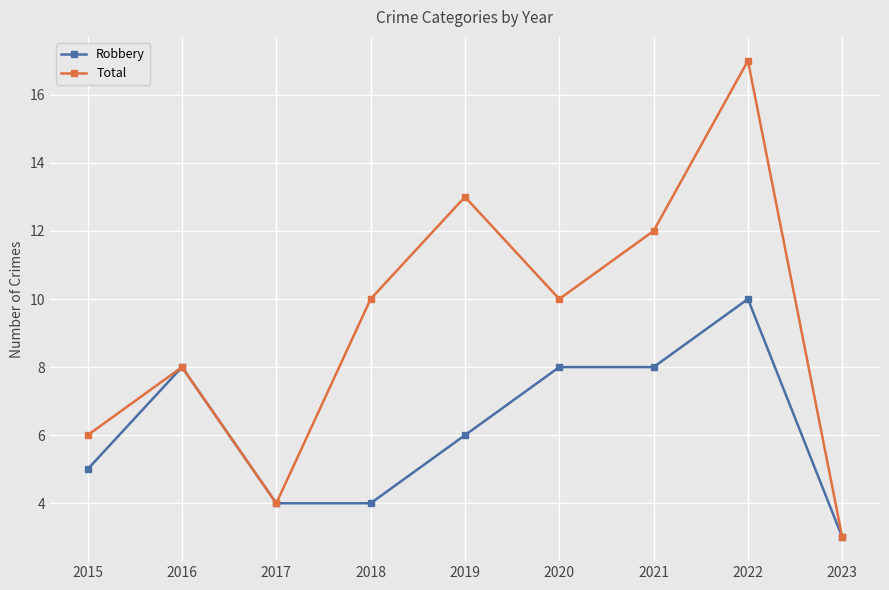

Reading right to left, transcribe all the data shown in this chart.

Robbery: 3	10	8	8	6	4	4	8	5
Total: 3	17	12	10	13	10	4	8	6